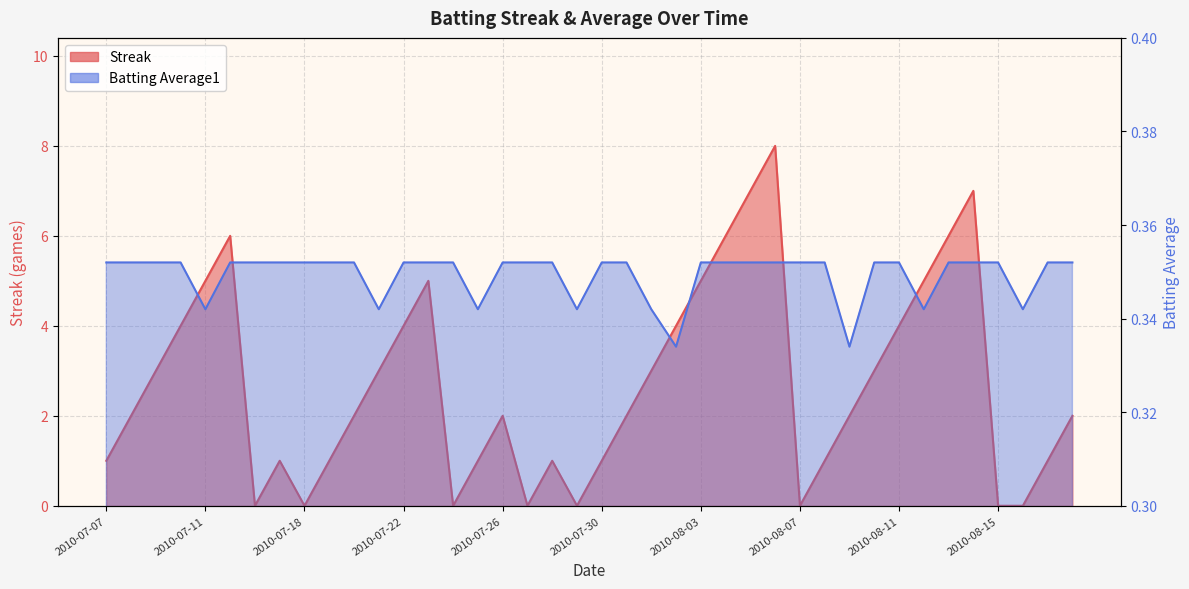

What is the sum of all Streak values?

108.0